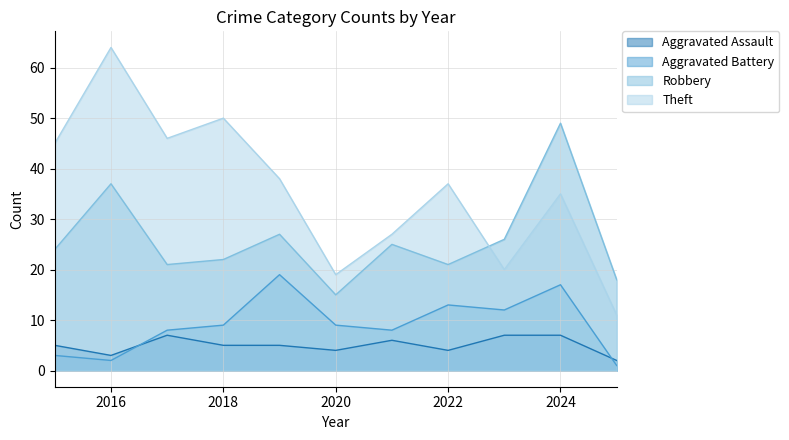

What is the greatest value displayed?

64